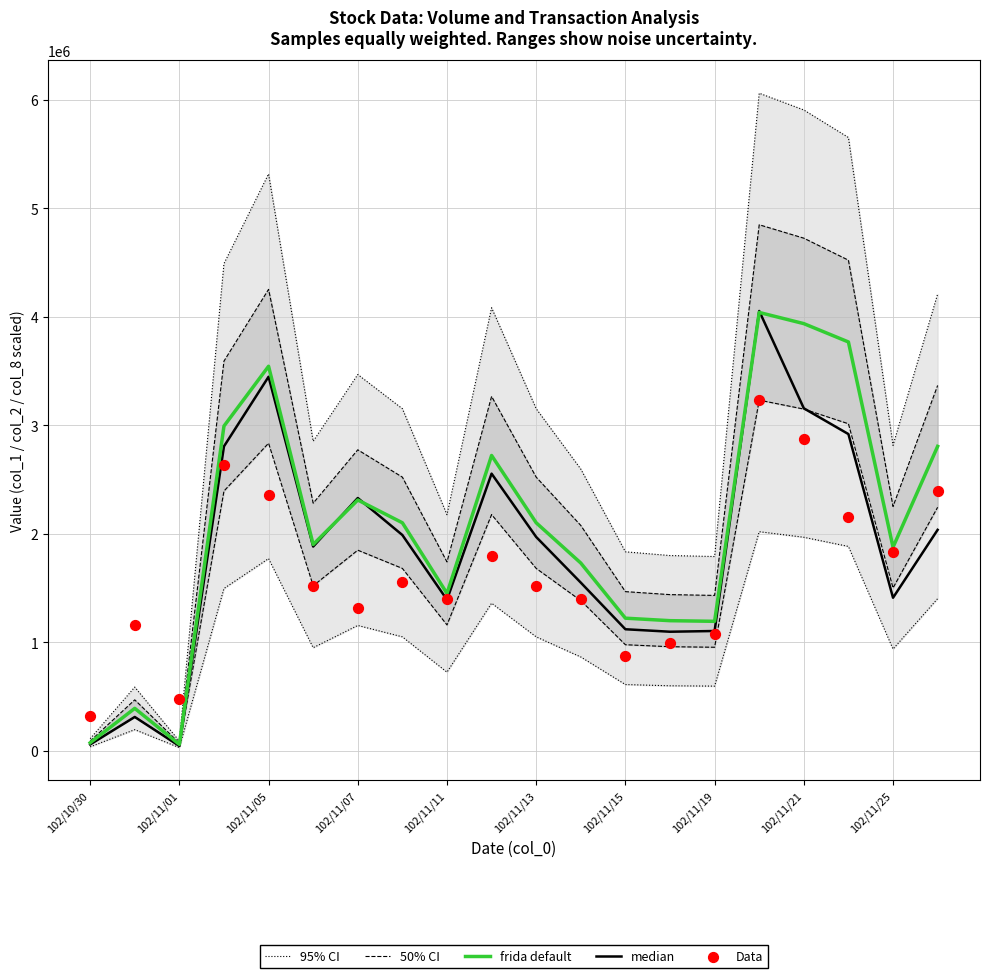

What are all the series names shown in the legend?

95% CI, 50% CI, frida default, median, Data